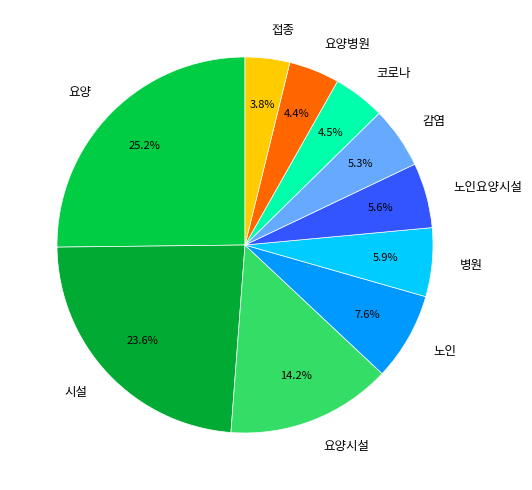

Which has a higher value, 요양시설 or 요양병원?

요양시설